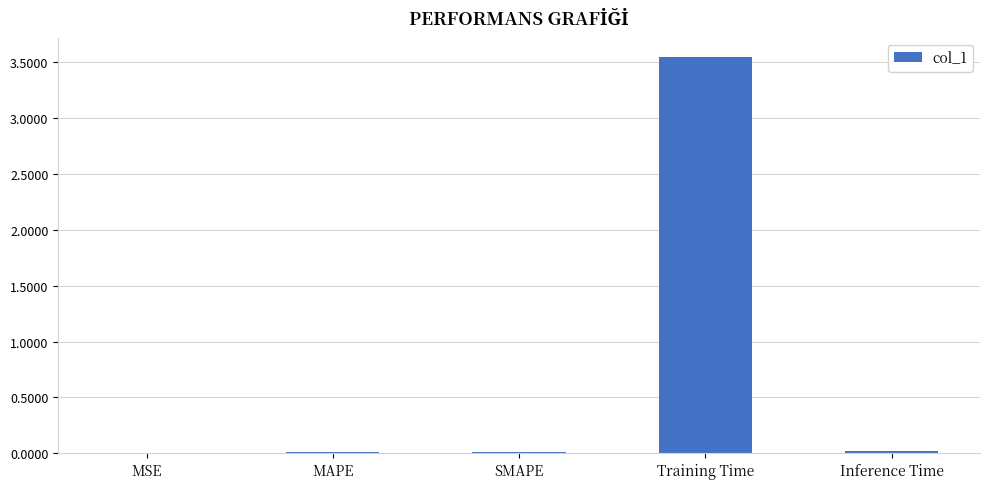

Which label corresponds to the largest value in the chart?

Training Time